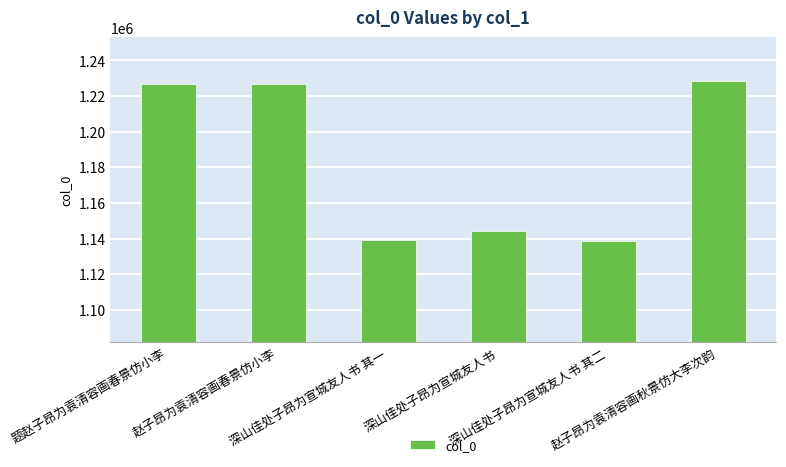

What is the difference between the second highest and second lowest values?

87940